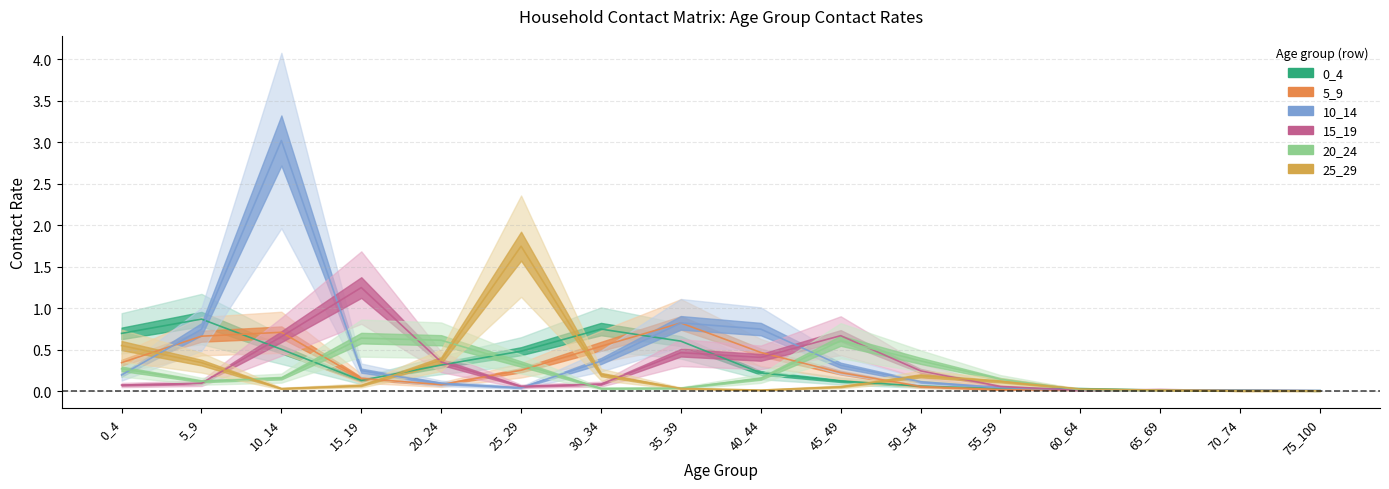

What is the difference between the 15_19 values at 50_54 and 45_49?

0.4